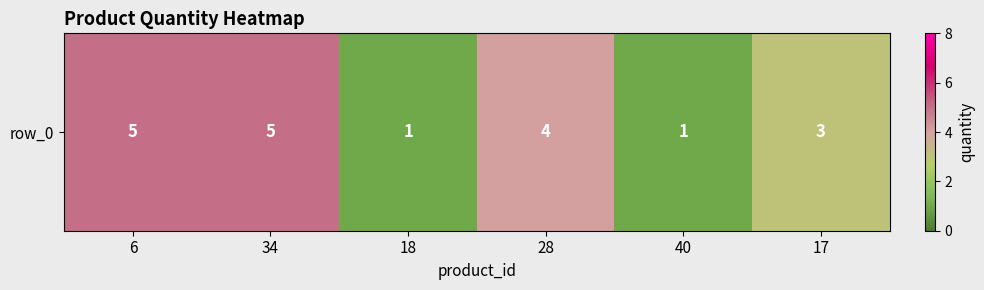

Count the values in the range 1 to 5.

6